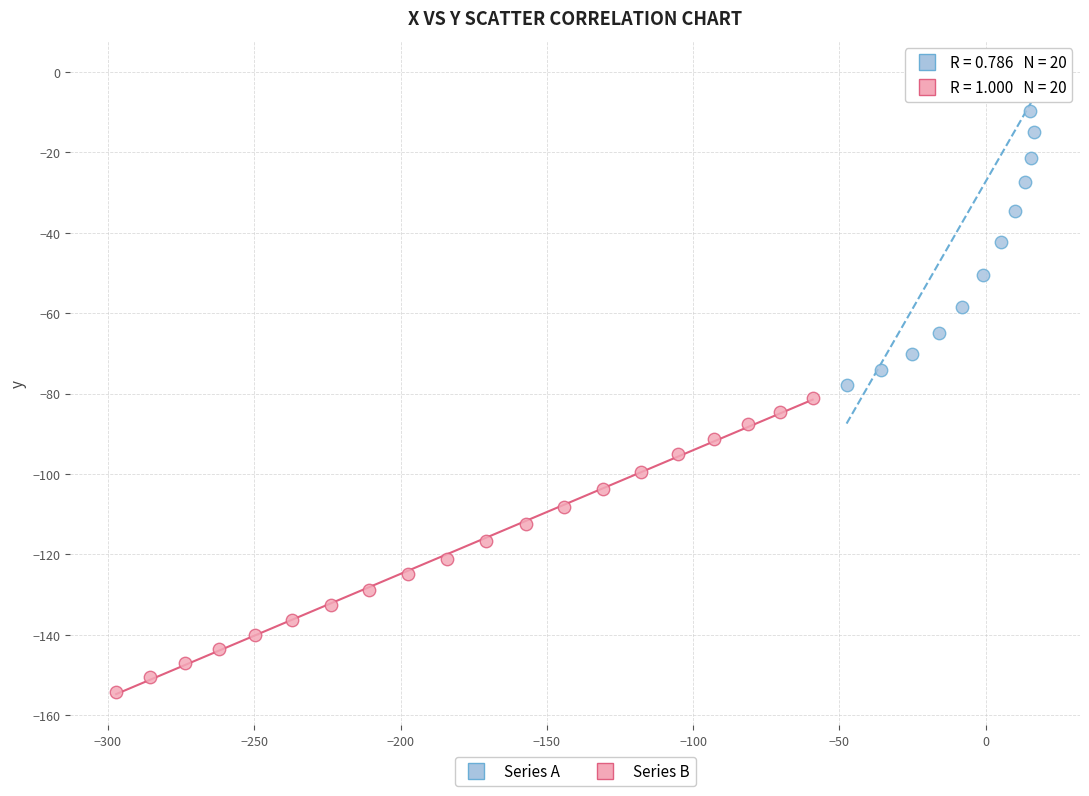

Which series has the largest Y range (max minus min)?

Series A